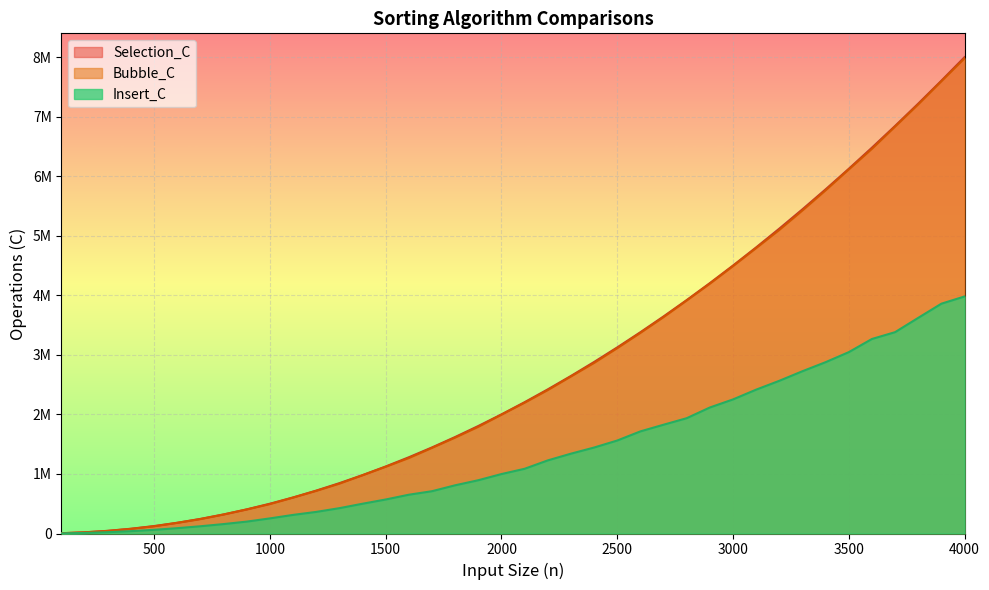

What is the maximum value shown in the chart?

8001999